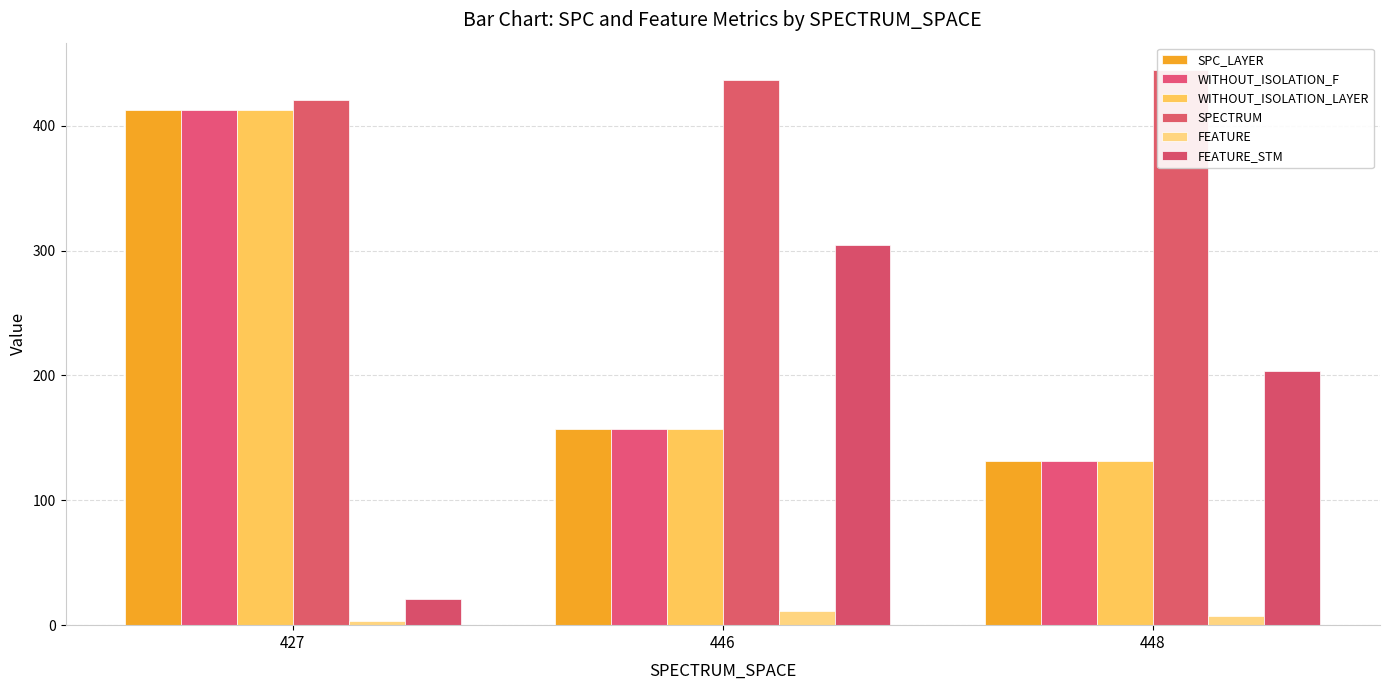

Which category has the lowest value in the WITHOUT_ISOLATION_F series?

448